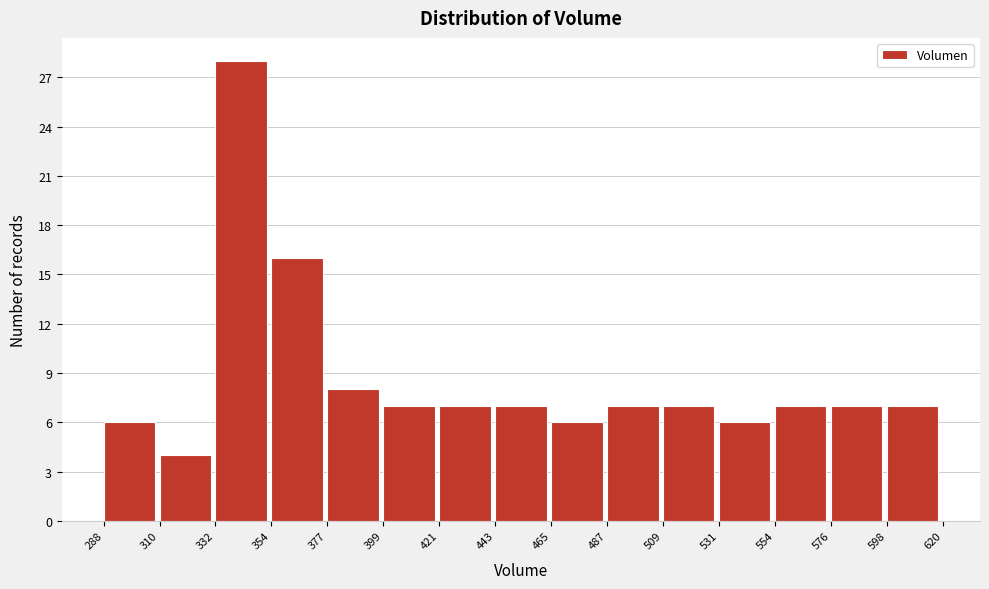

Reading left to right, transcribe this chart: for each bar, give the range it covers on the x-axis and its height. The values are not printed on the chart, so give them approximately, as read against the axis.

288 to 310: 6
310 to 332: 4
332 to 354: 28
354 to 377: 16
377 to 399: 8
399 to 421: 7
421 to 443: 7
443 to 465: 7
465 to 487: 6
487 to 509: 7
509 to 531: 7
531 to 554: 6
554 to 576: 7
576 to 598: 7
598 to 620: 7